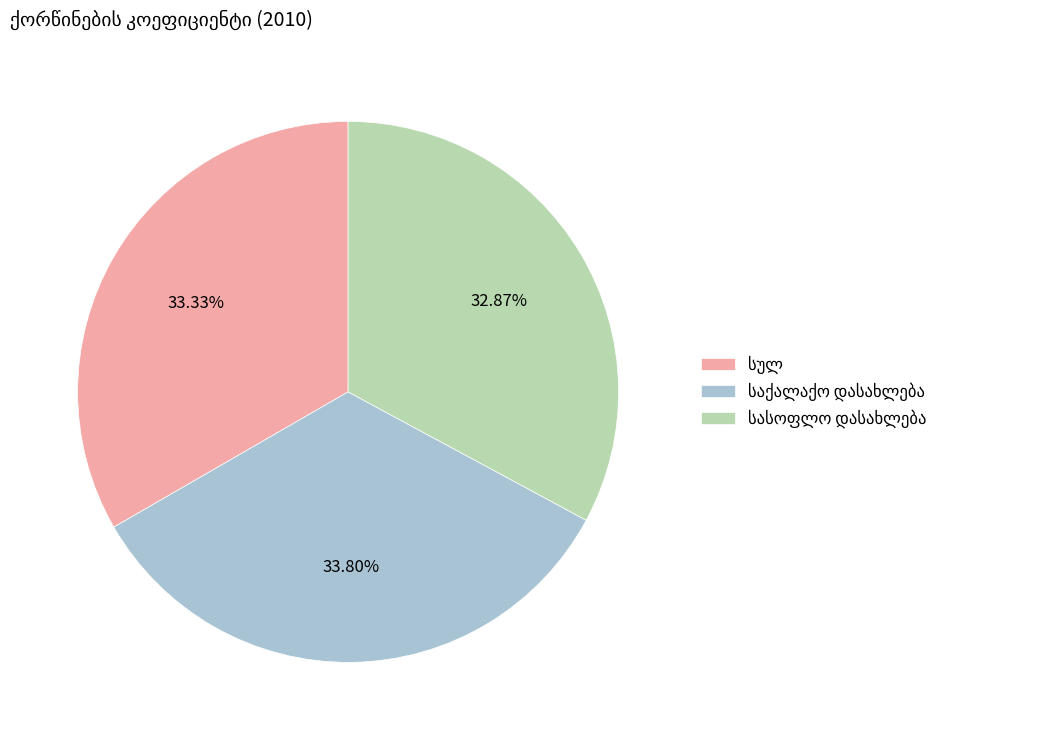

Does any single category account for the majority?

No